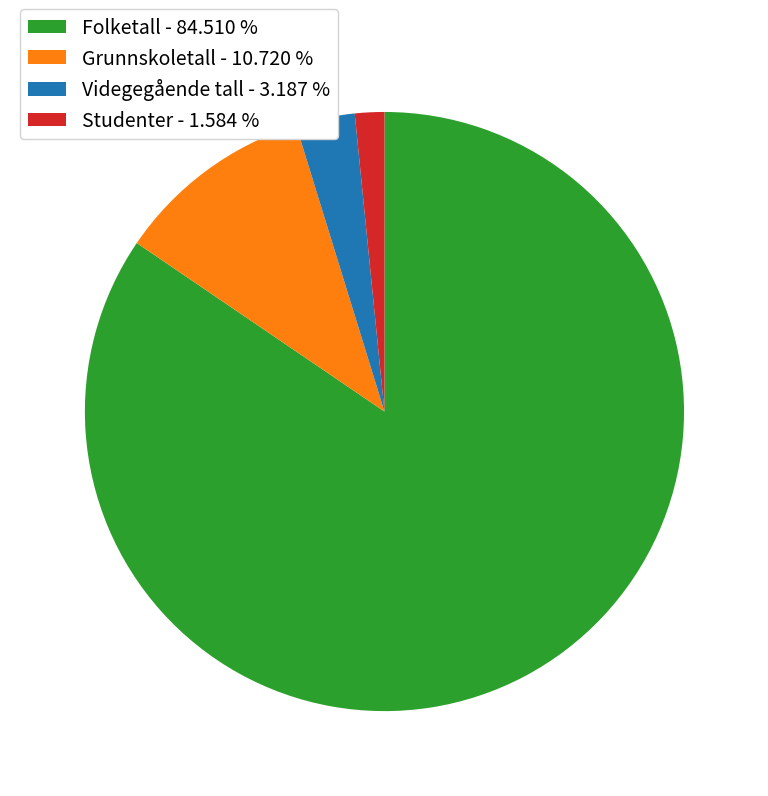

Is there any slice that represents more than half of the pie?

Yes